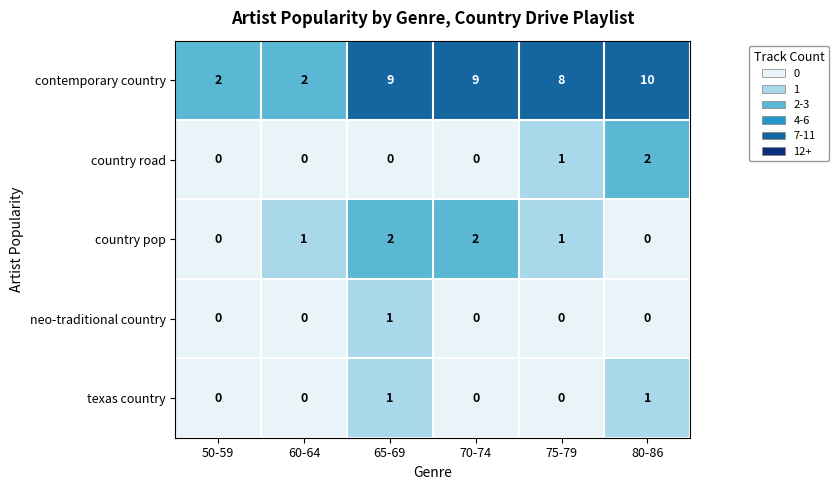

How many country pop values are between 0 and 2?

6